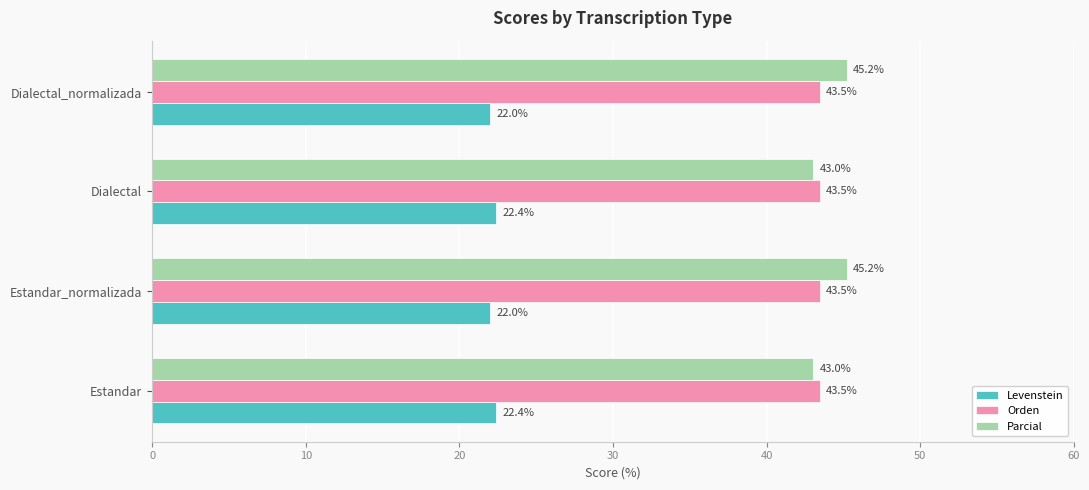

What is the difference between the highest and lowest values at Dialectal?

21.1